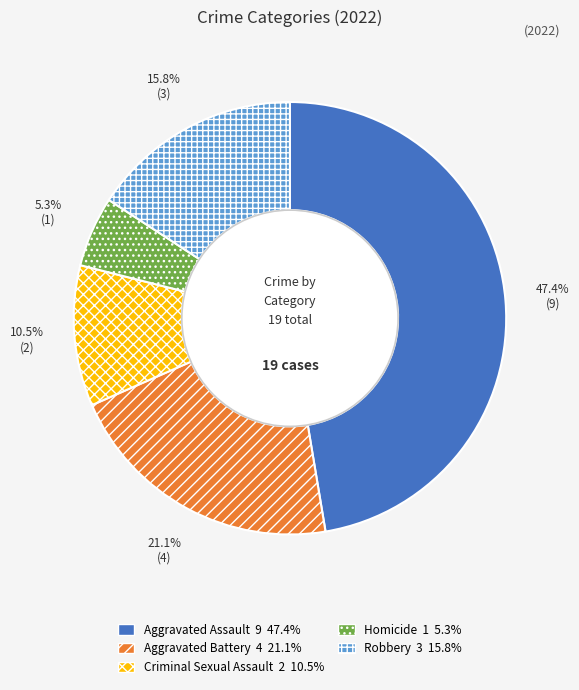

Does any single category account for the majority?

No